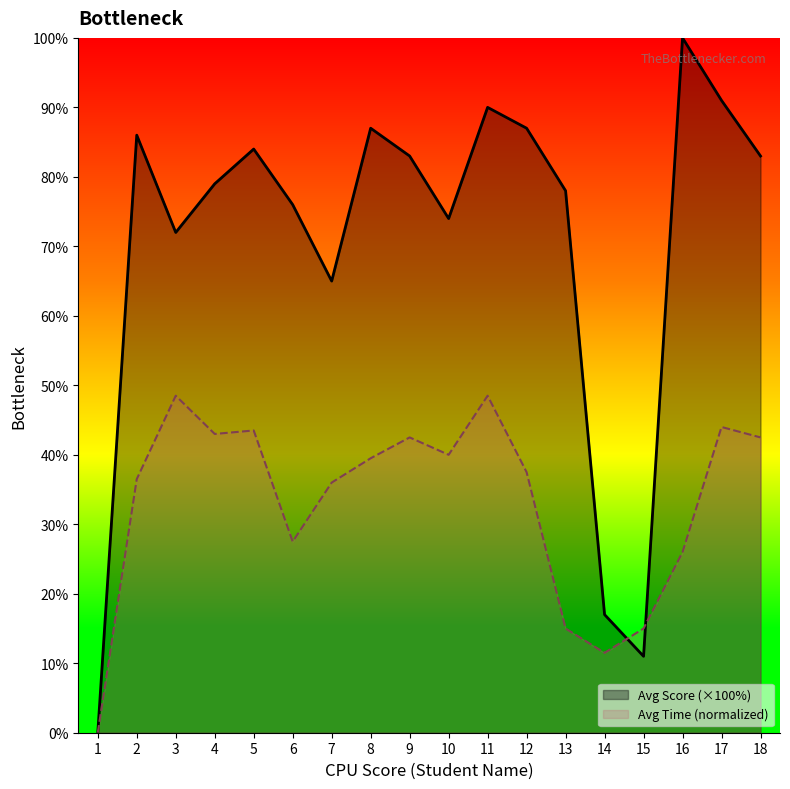

Is it true that Avg Time equals 0.0 at 1?

True